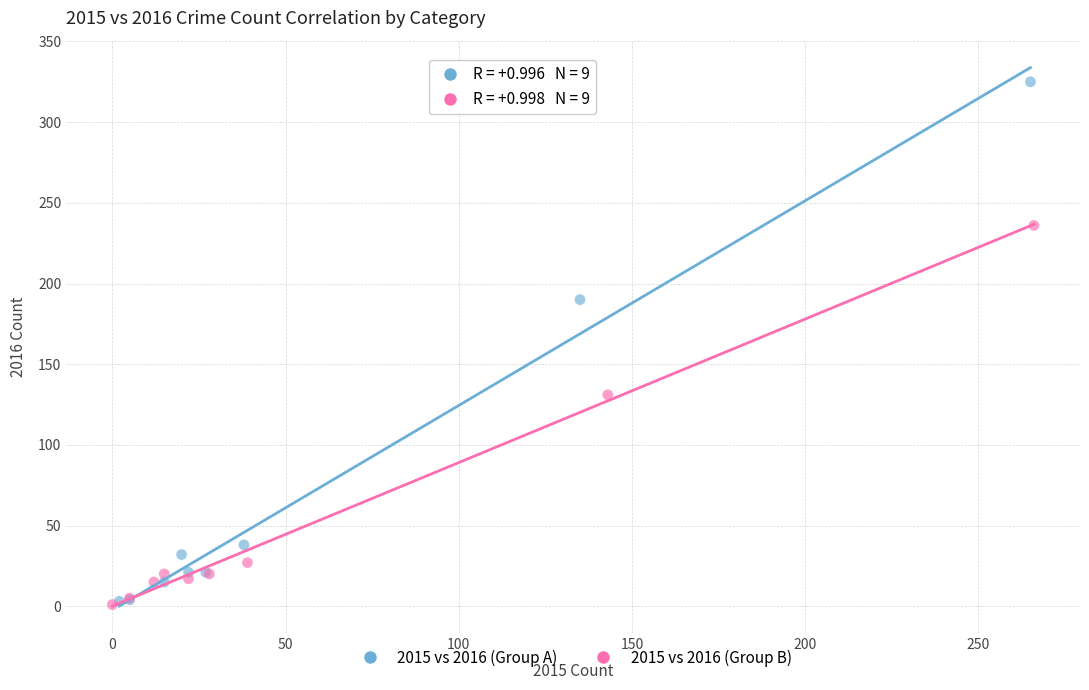

Which series reaches the maximum Y coordinate?

2015 vs 2016 (Group A)